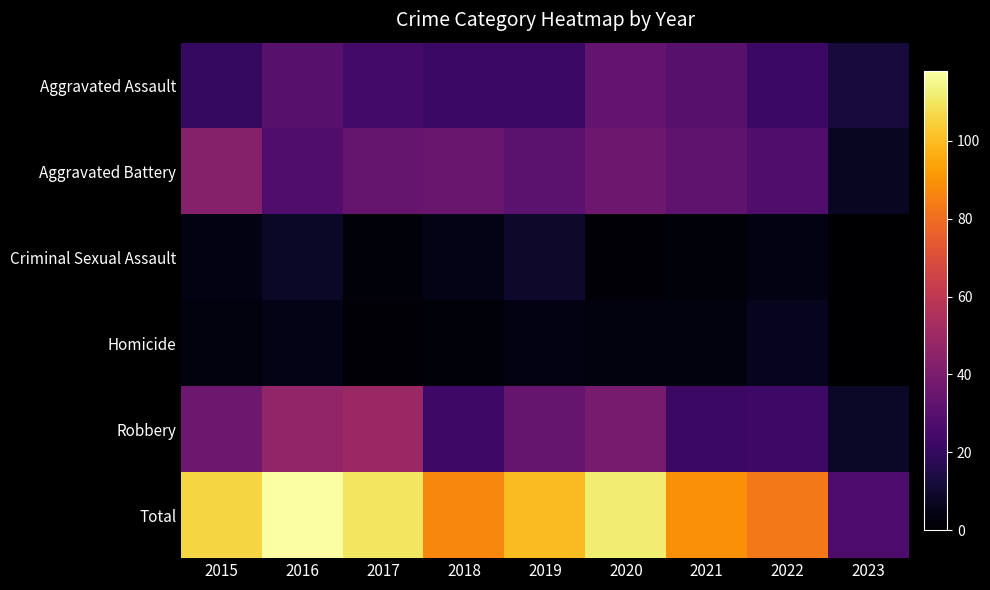

At which category does the chart reach its peak across all series?

2016